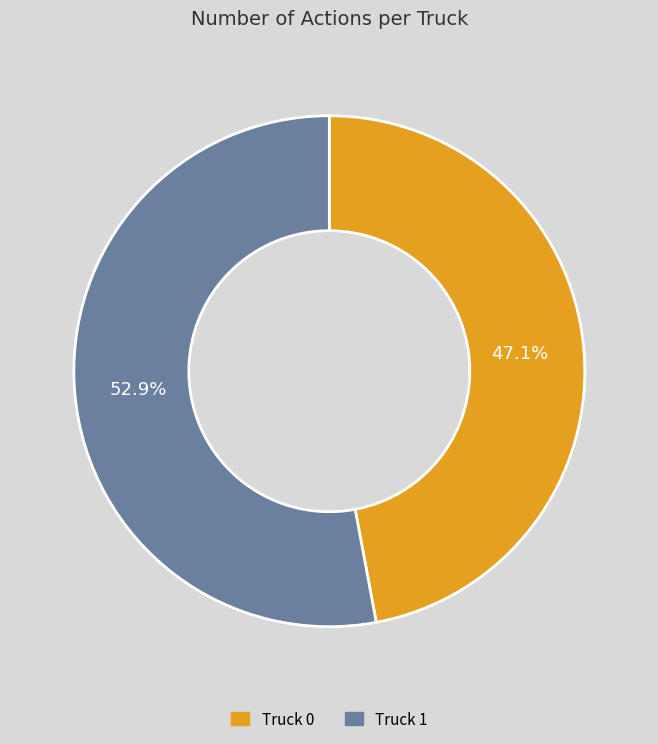

To the nearest percent, what portion does Truck 1 represent?

53%